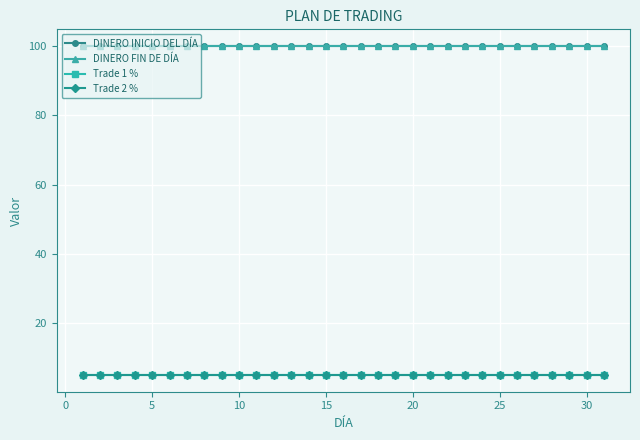

Does the chart display data point markers on the line(s)?

Yes